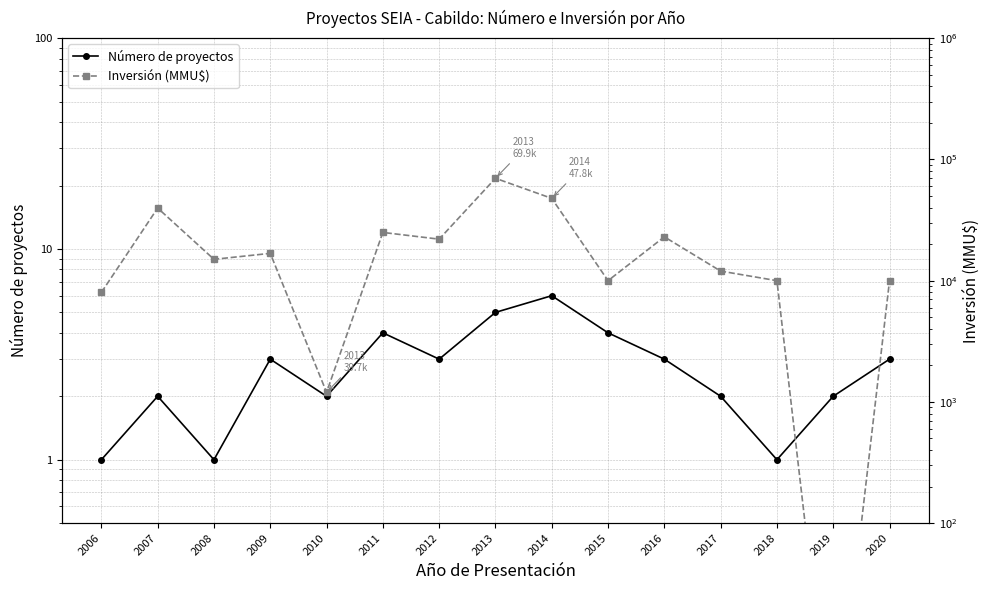

Rank the series by their maximum value, from highest to lowest.

Inversión (MMU$), Número de proyectos